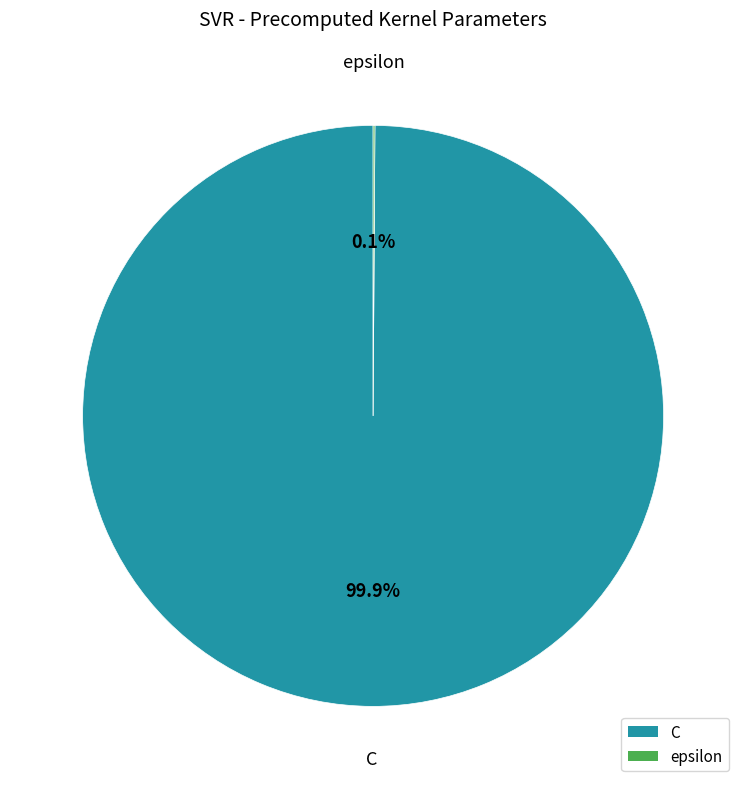

To the nearest percent, what is the difference between the largest and smallest slice percentages?

100%